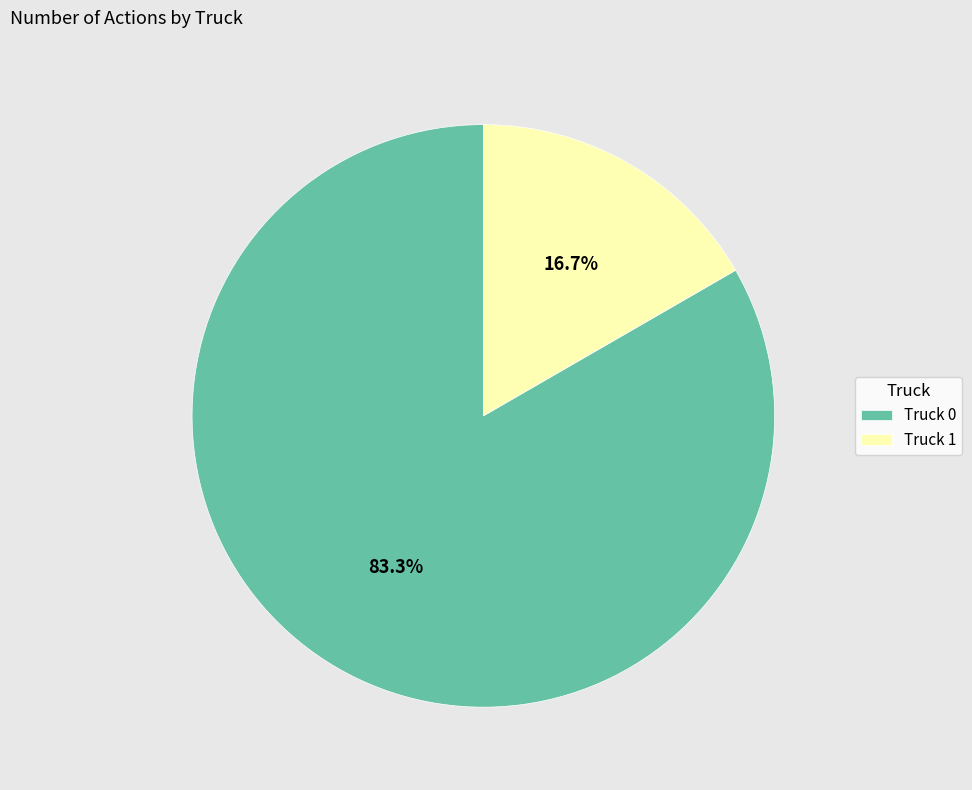

How many segments does this pie chart have?

2